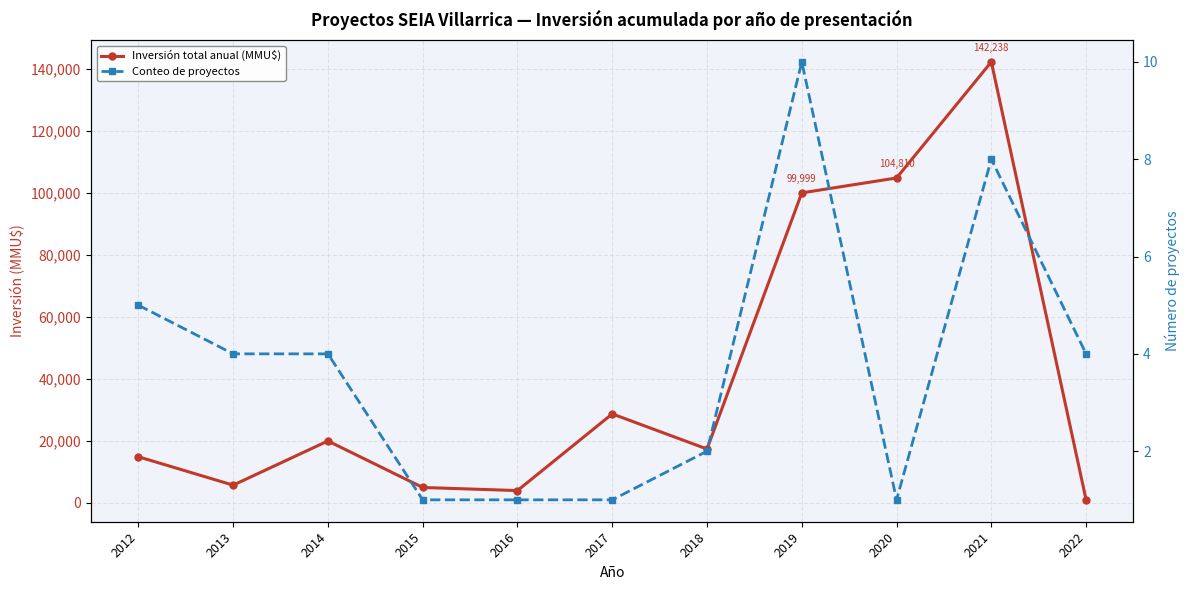

Where is the first local minimum for Inversión total anual (MMU$)?

2013